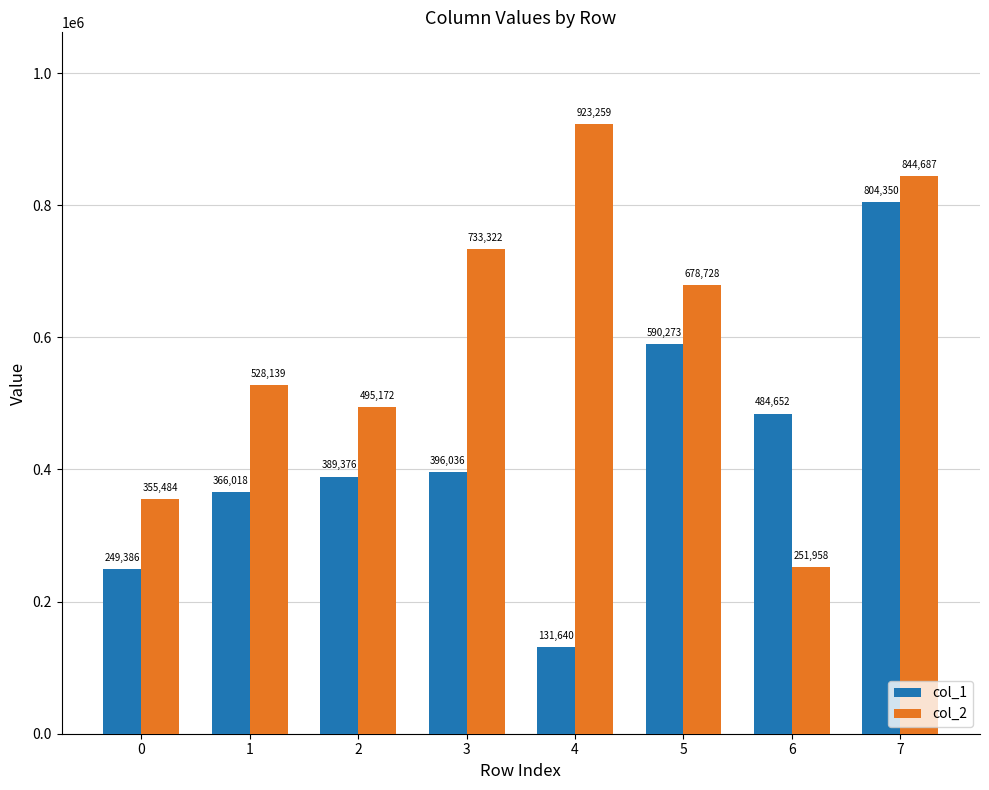

Read the col_1 value at 2, to the nearest 50.

389400